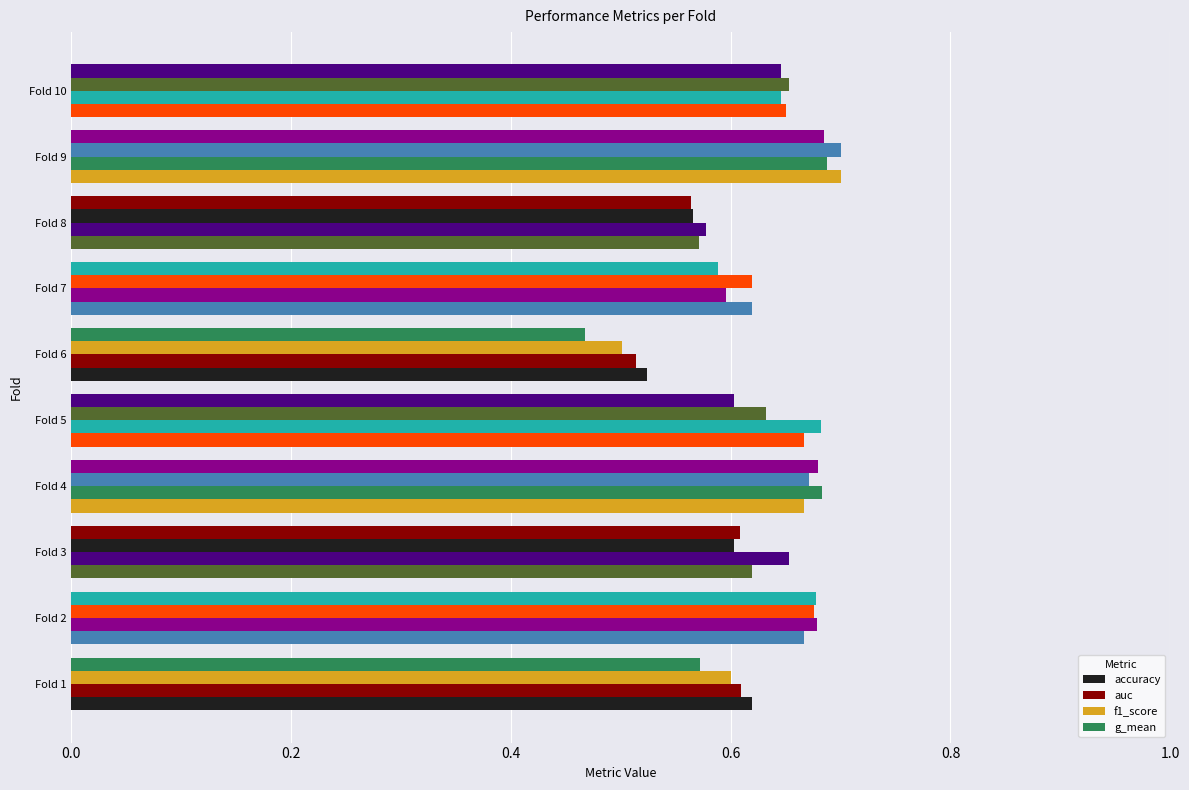

What is the difference between the maximum and minimum values in the g_mean series?

0.2